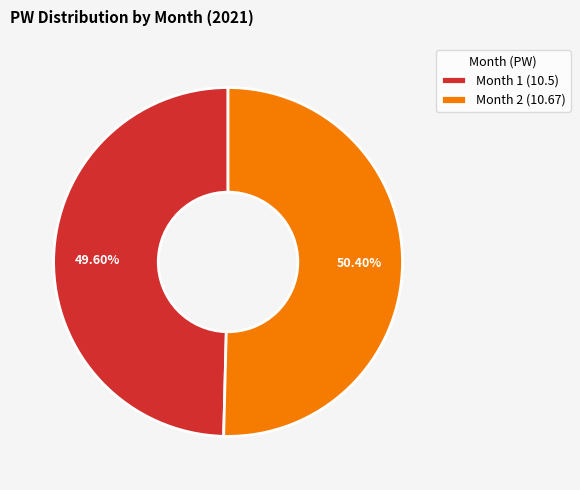

Which slice is the smallest?

Month 1